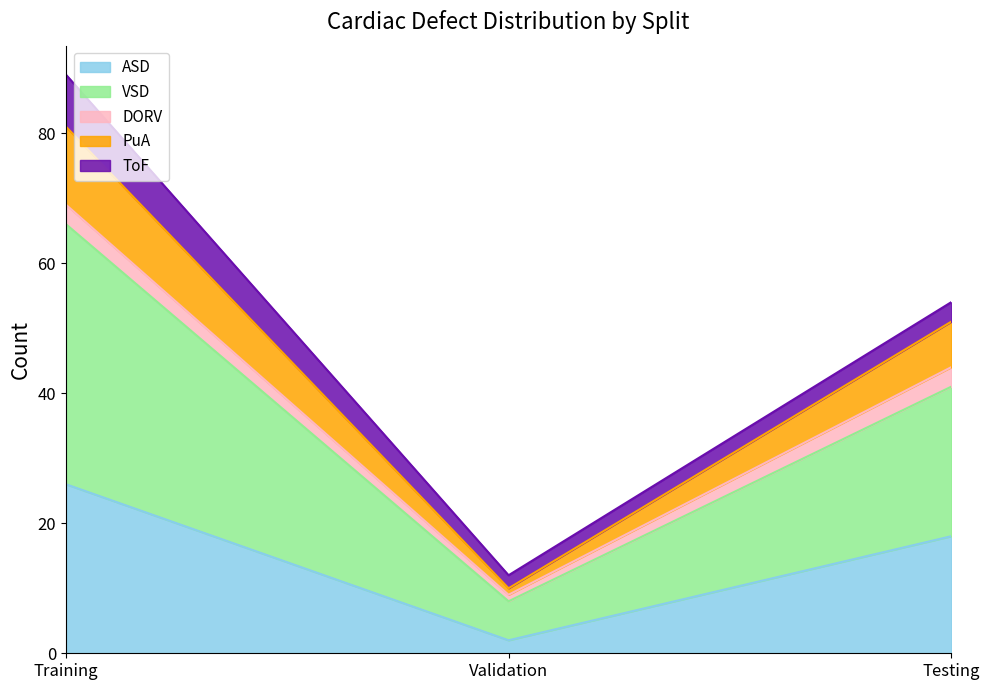

Rank the categories by ASD value from highest to lowest.

Training, Testing, Validation